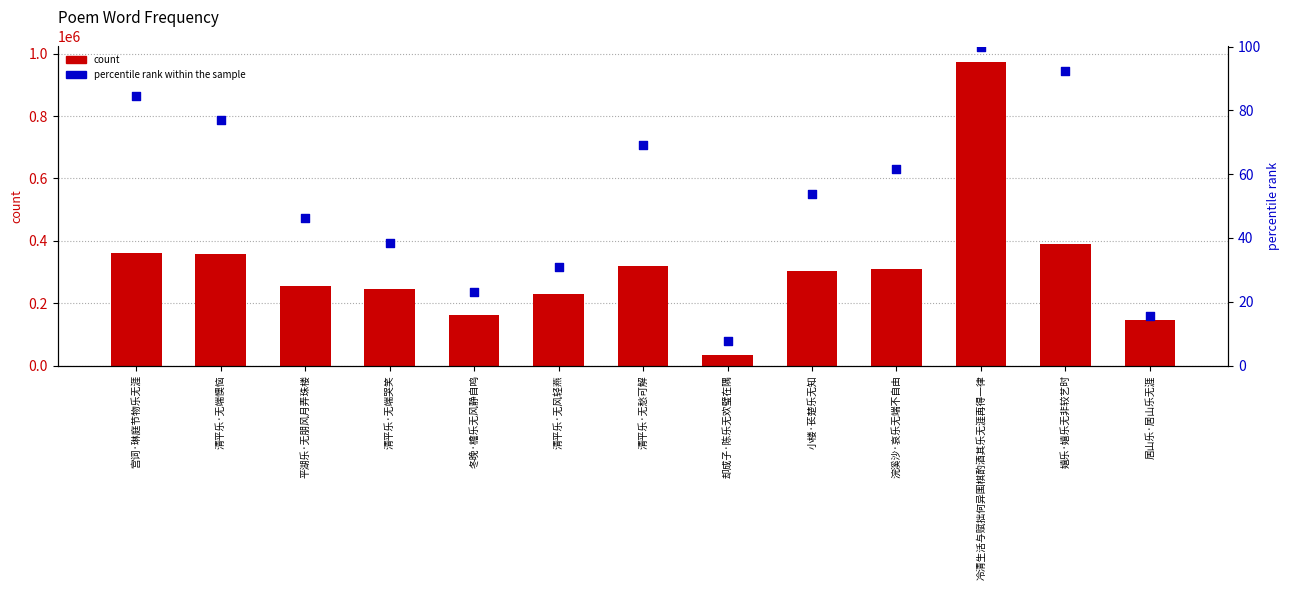

Is the value of percentile rank within the sample at 宫词·琳庭节物乐无涯 greater than the value of count at 清平乐·无端哭笑?

No